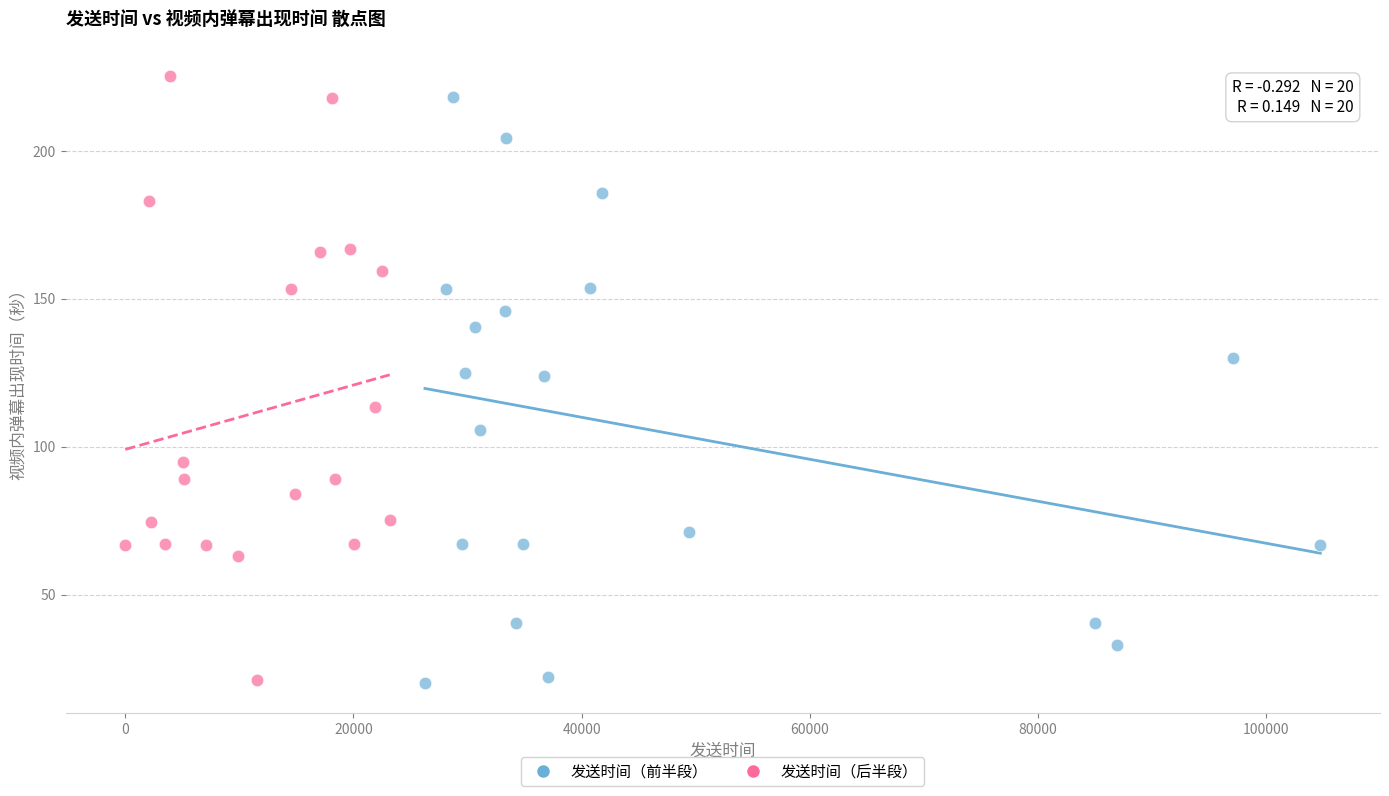

What are all the series names shown in the legend?

发送时间（前半段）, 发送时间（后半段）